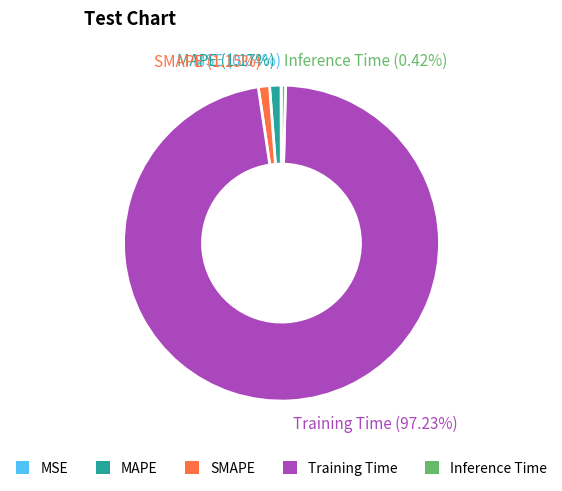

Do SMAPE (1.15%) and MAPE (1.17%) together represent more than half of the pie?

No